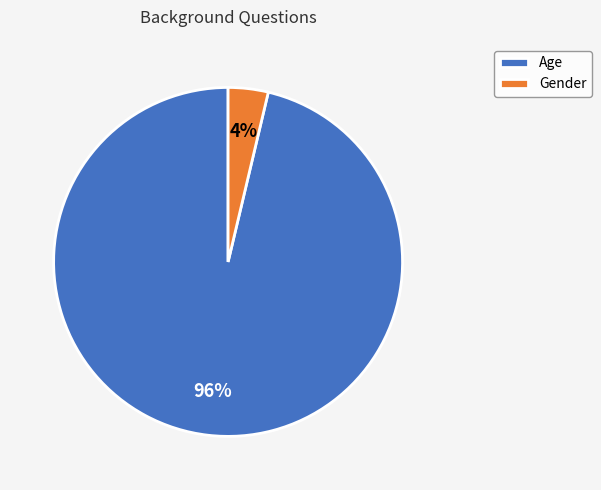

What is the largest slice in the pie chart?

Age